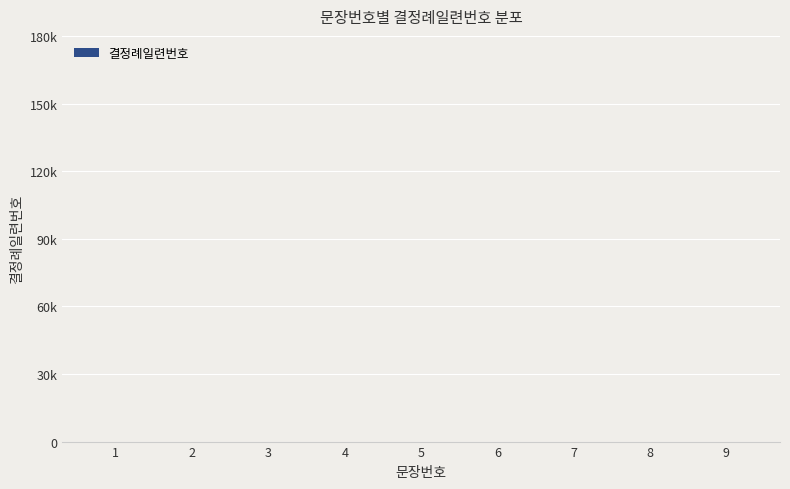

What is the difference between the maximum and minimum values?

8